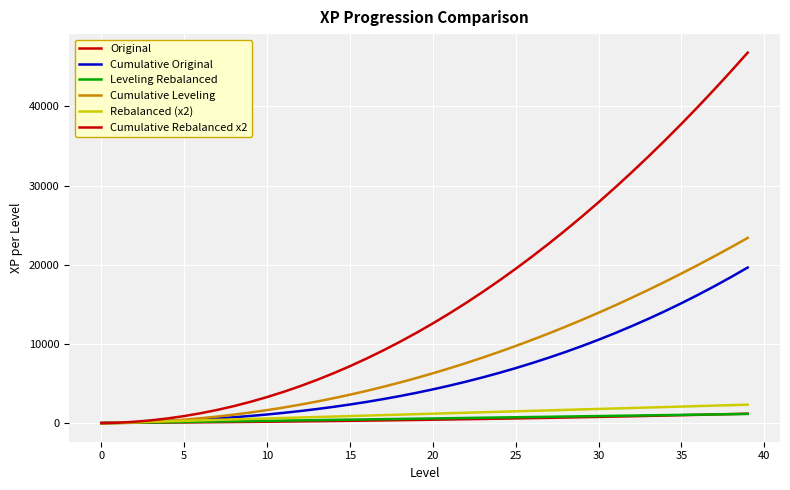

Is this an area chart (filled region under the line)?

No